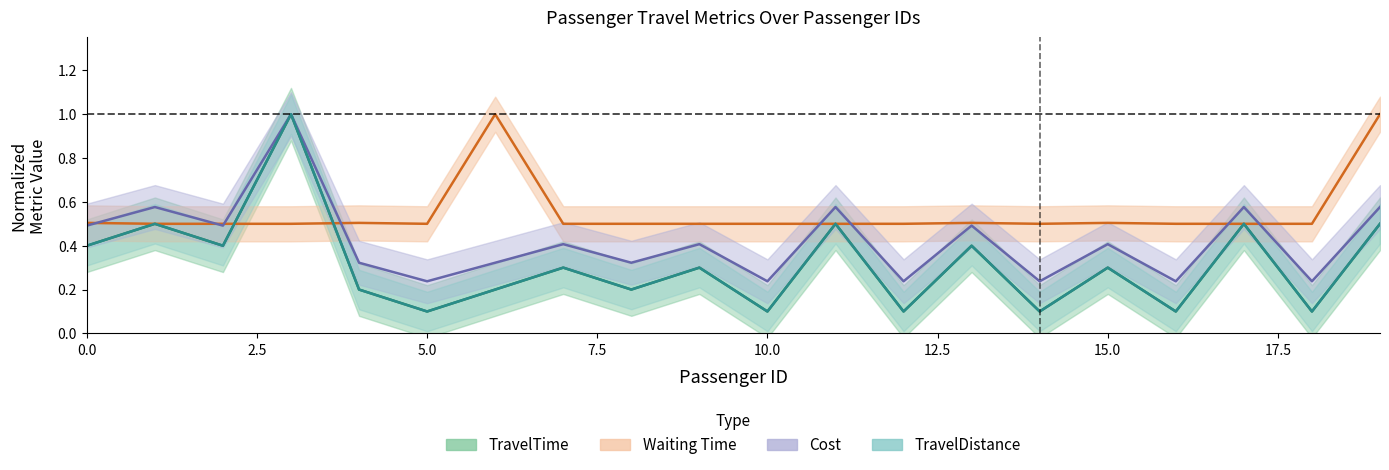

True or false: TravelDistance has a value of 0.1 at 10.

False